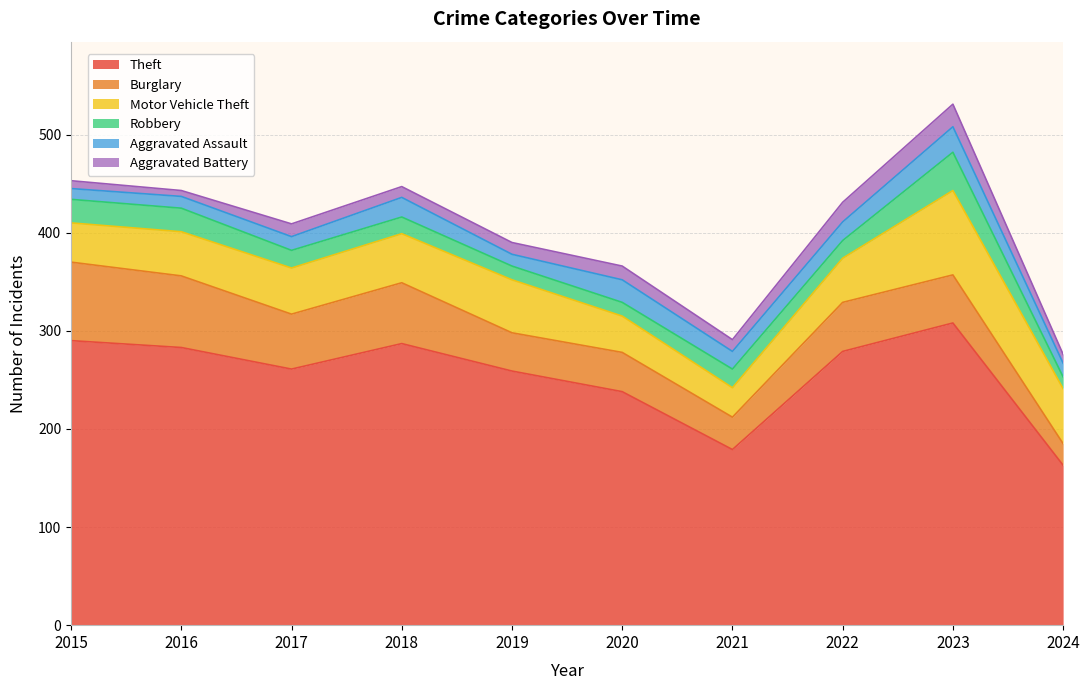

At 2021, list the series in order from largest to smallest.

Theft, Burglary, Motor Vehicle Theft, Robbery, Aggravated Assault, Aggravated Battery